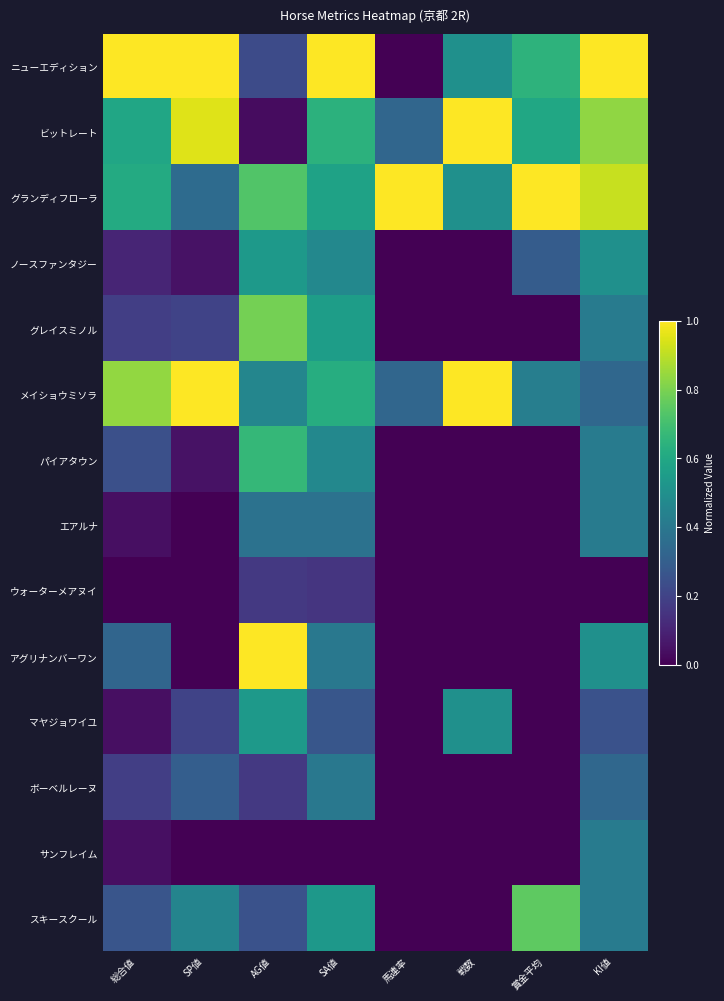

At how many categories does at least one series exceed 0?

8